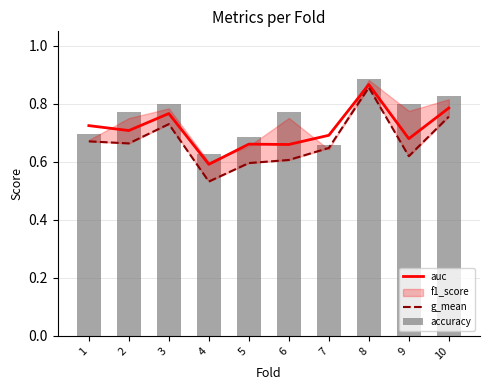

How many groups of bars are there?

10